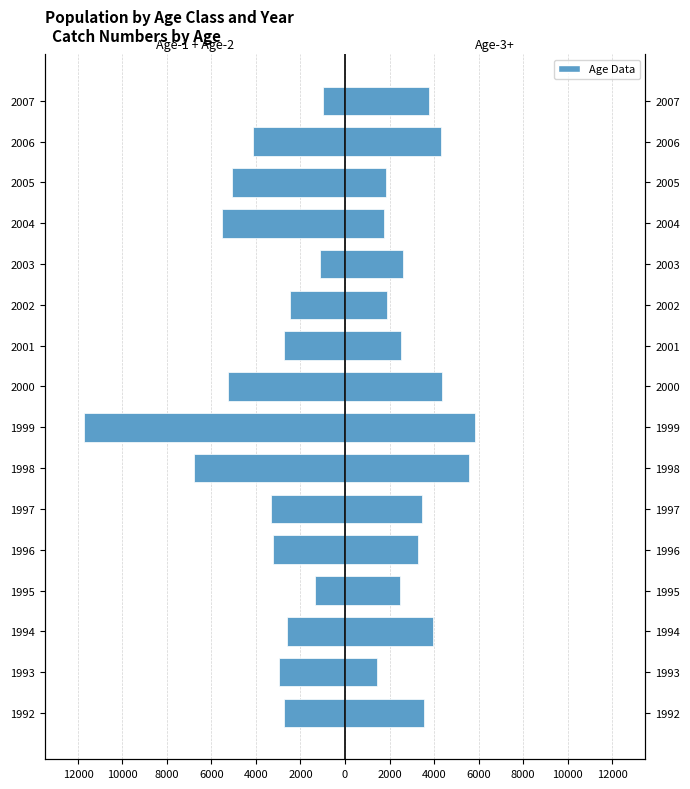

What is the spread (max minus min) of values at 6000?

3834